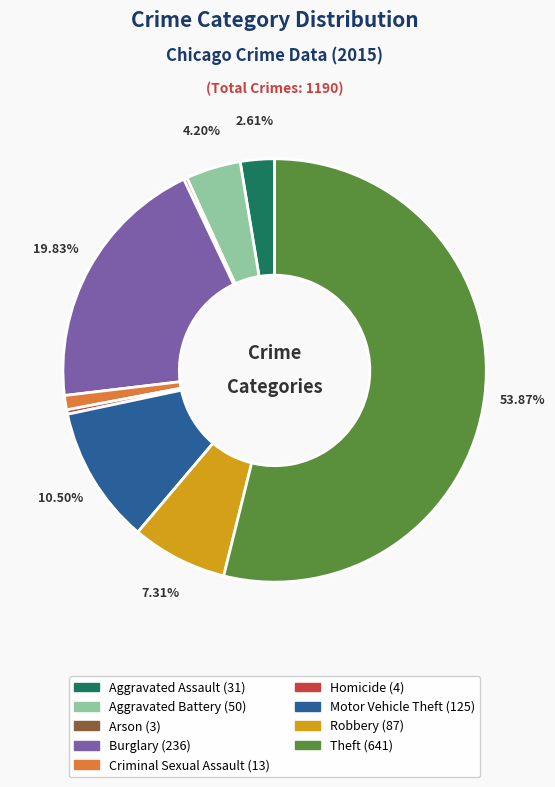

To the nearest percent, what percentage of the pie is Robbery?

7%